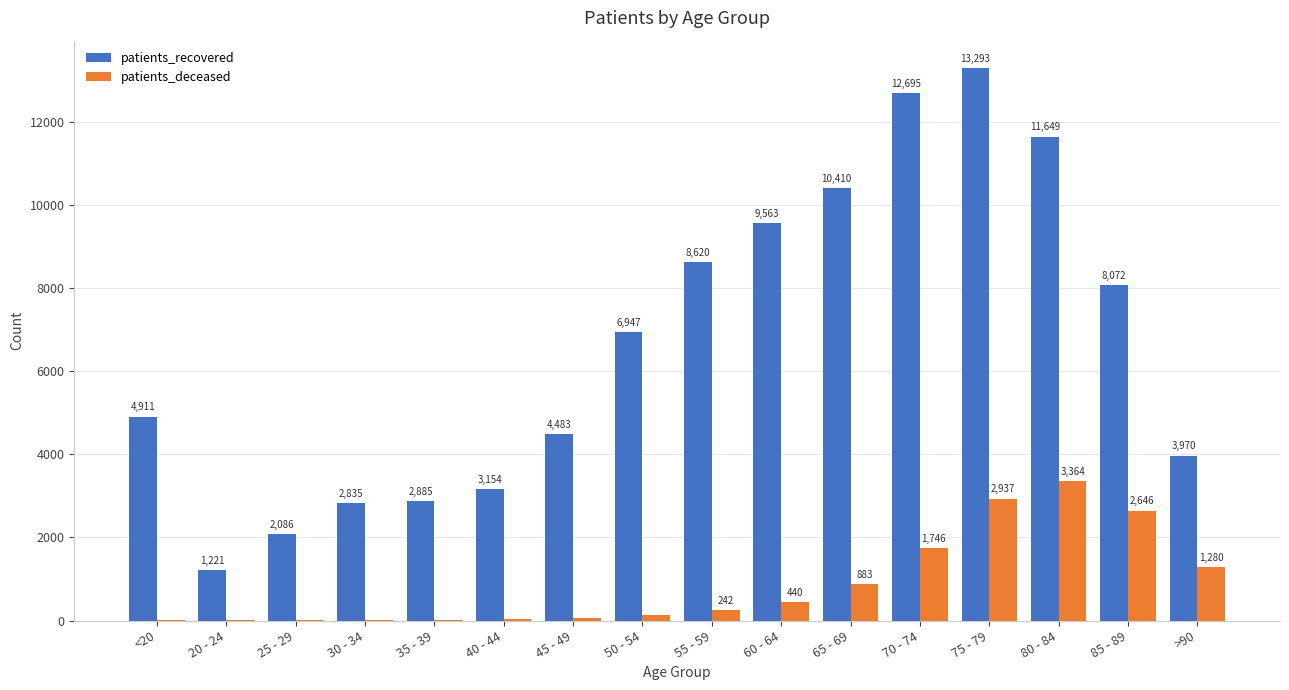

Is the value of patients_deceased at 55 - 59 greater than the value of patients_recovered at 30 - 34?

No